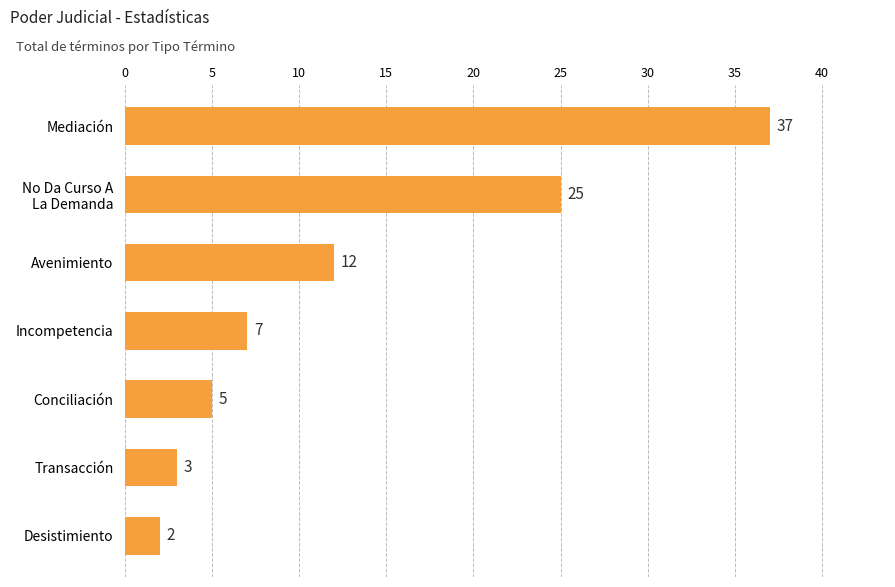

Between Conciliación and Mediación, which is larger?

Mediación